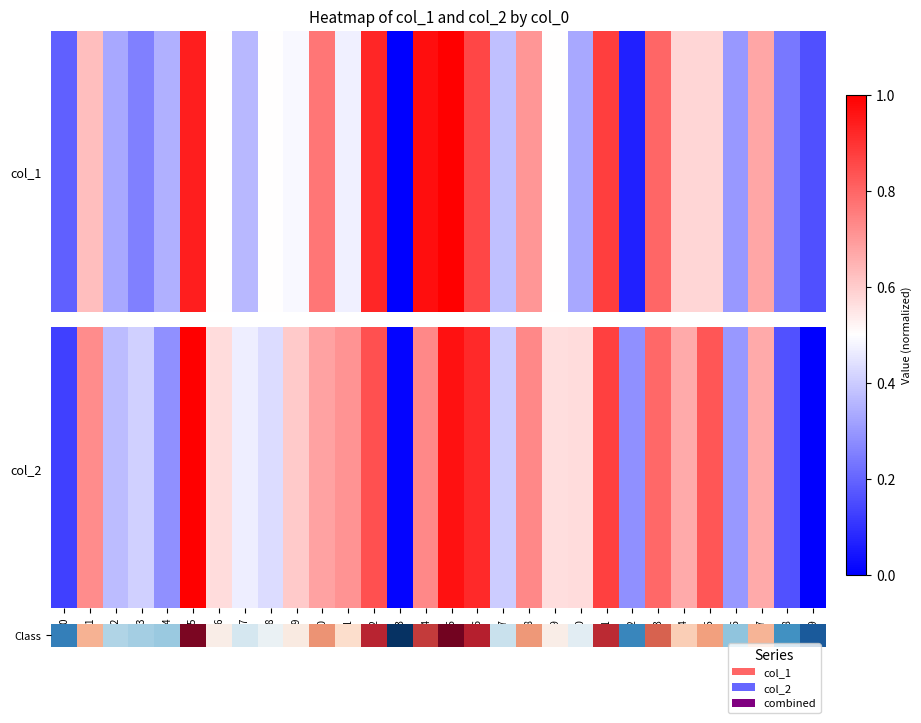

What is the difference between the maximum and second lowest values?

0.9